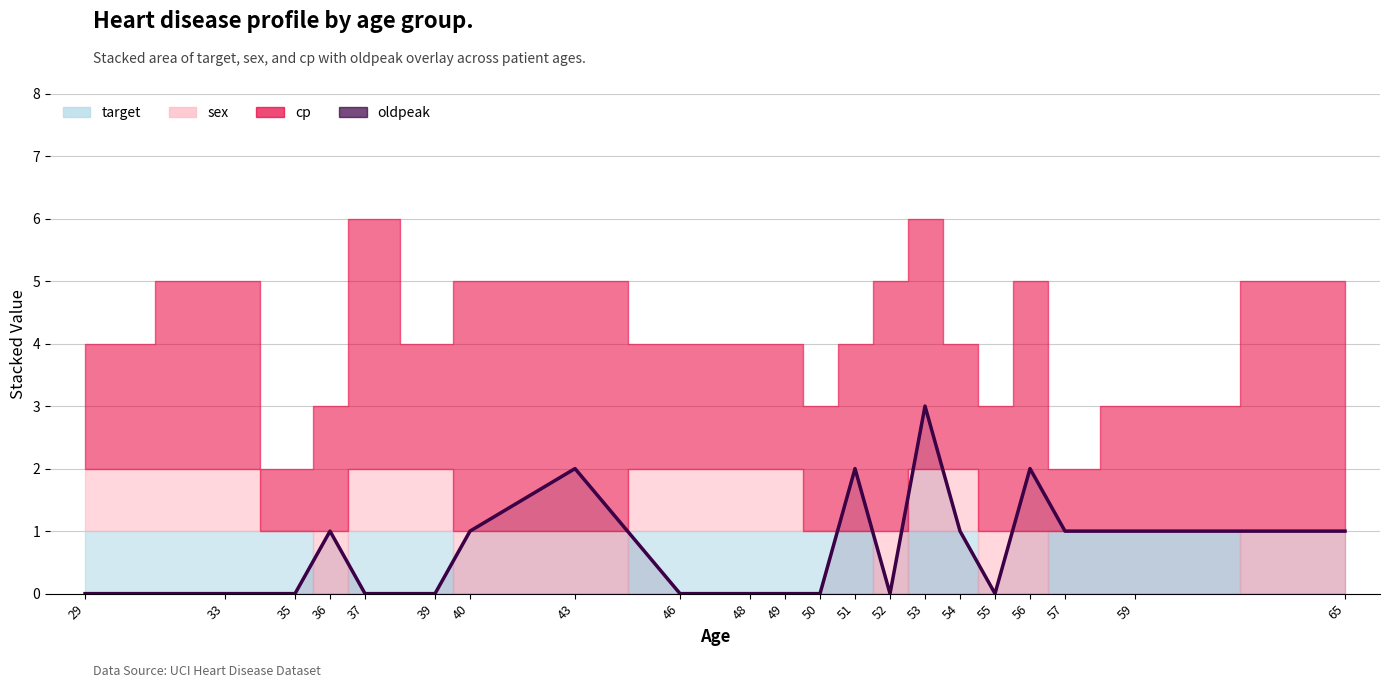

List the labels in order of value, smallest first.

29, 33, 35, 37, 39, 46, 48, 49, 50, 52, 55, 36, 40, 54, 57, 59, 65, 43, 51, 56, 53